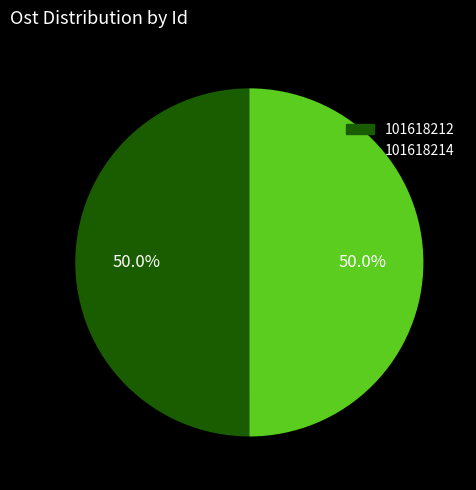

What is the ratio of the value at 101618214 to the value at 101618212?

1.0